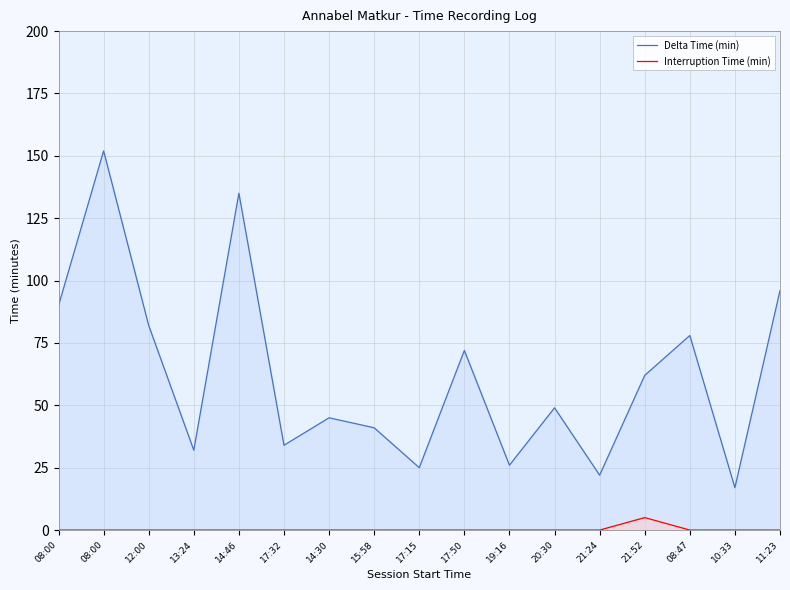

What is the total value across all series at 21:24?

22